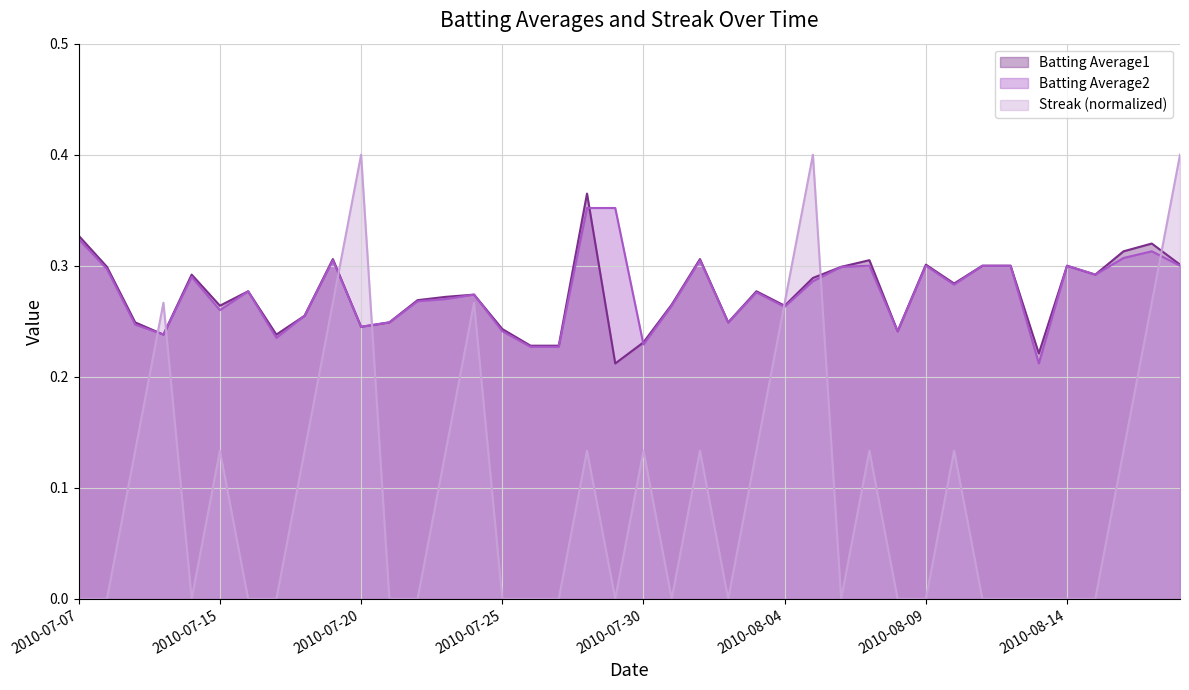

How many values in Streak are above zero?

19